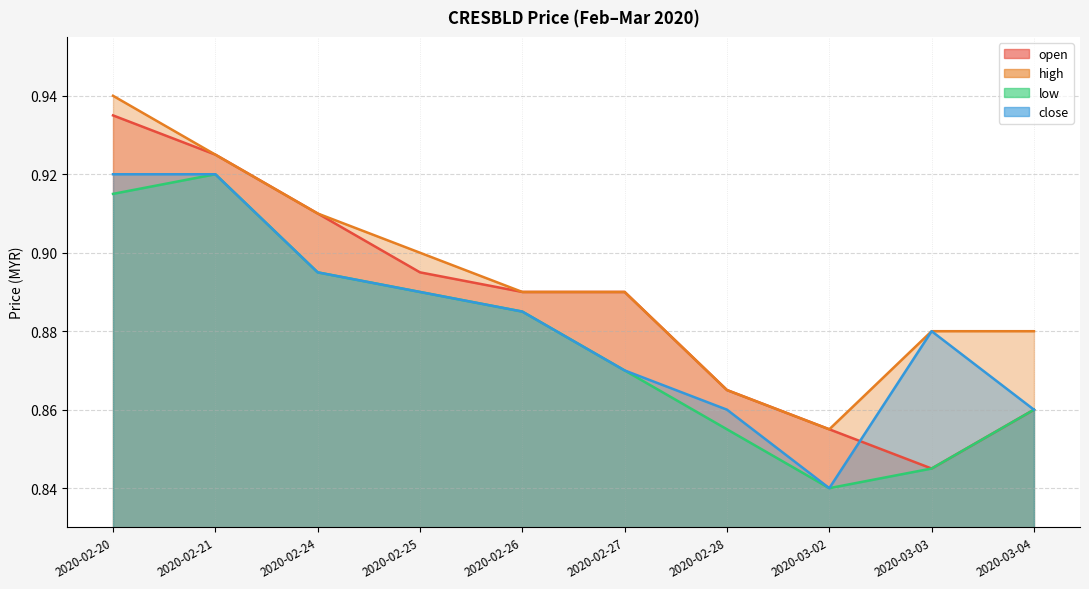

The value of close at 2020-02-24 is 0.9. True or false?

True